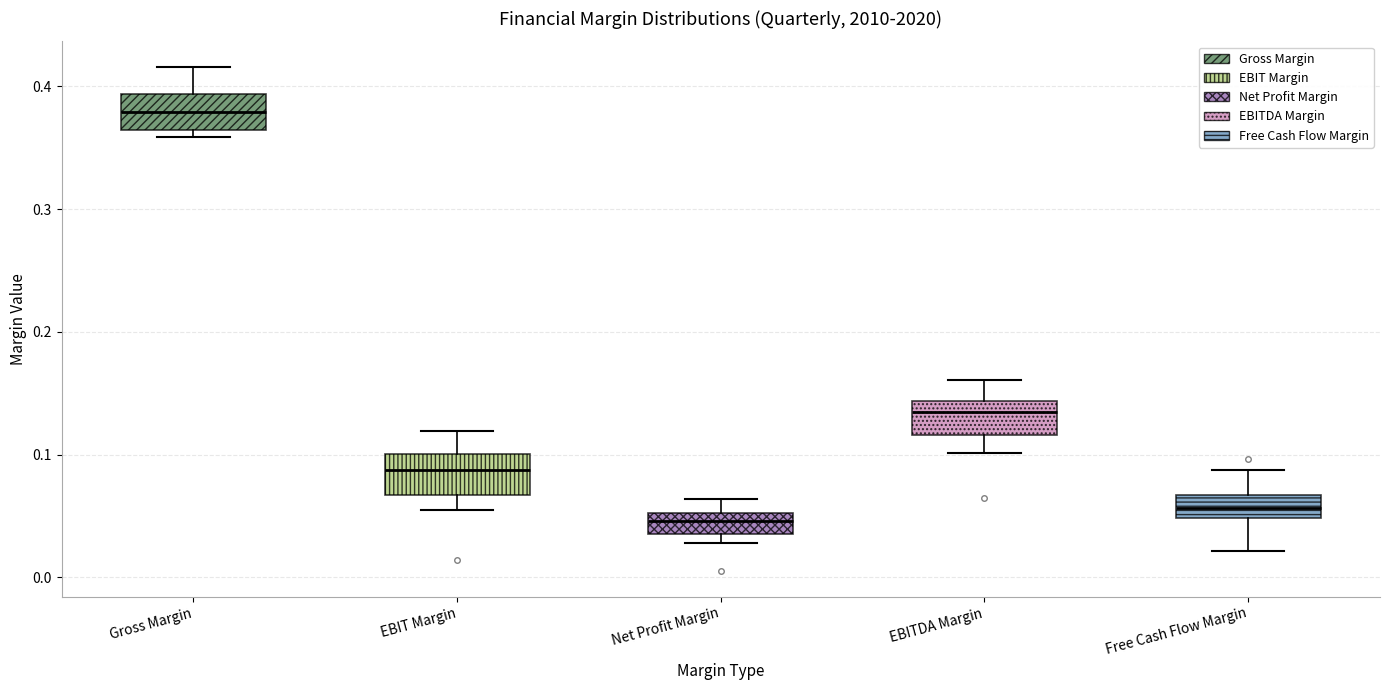

Which box has the lowest median line?

Net Profit Margin